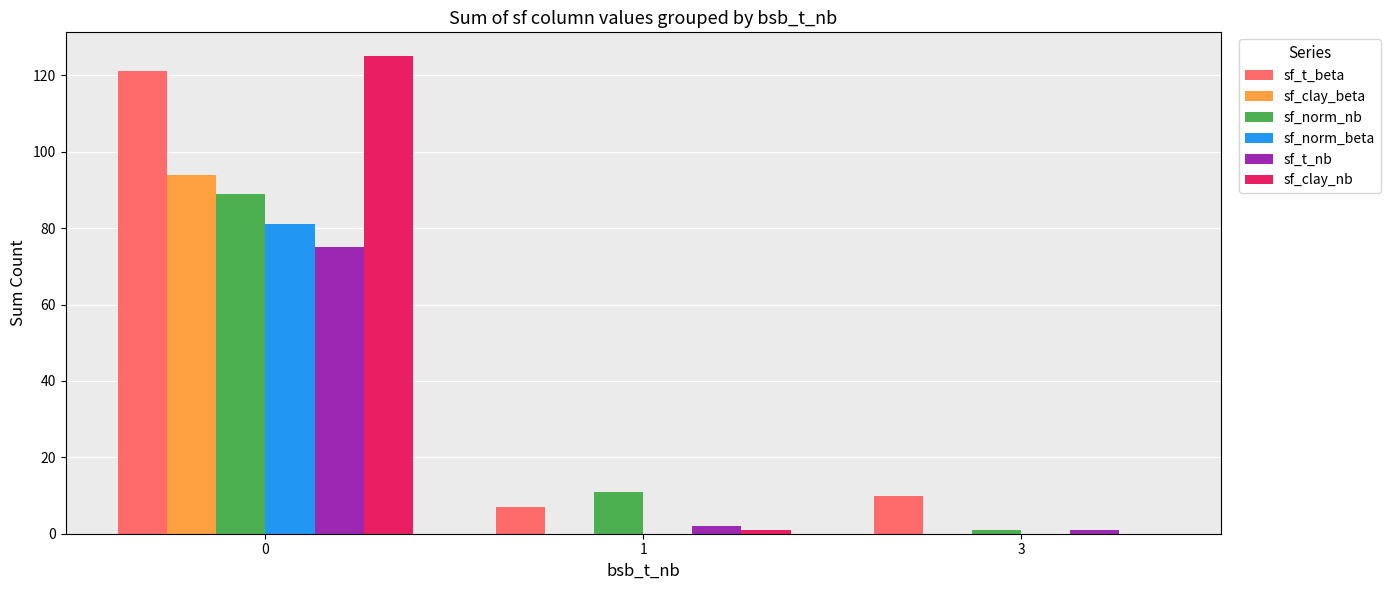

What is the difference between the sf_clay_beta values at 3 and 0?

94